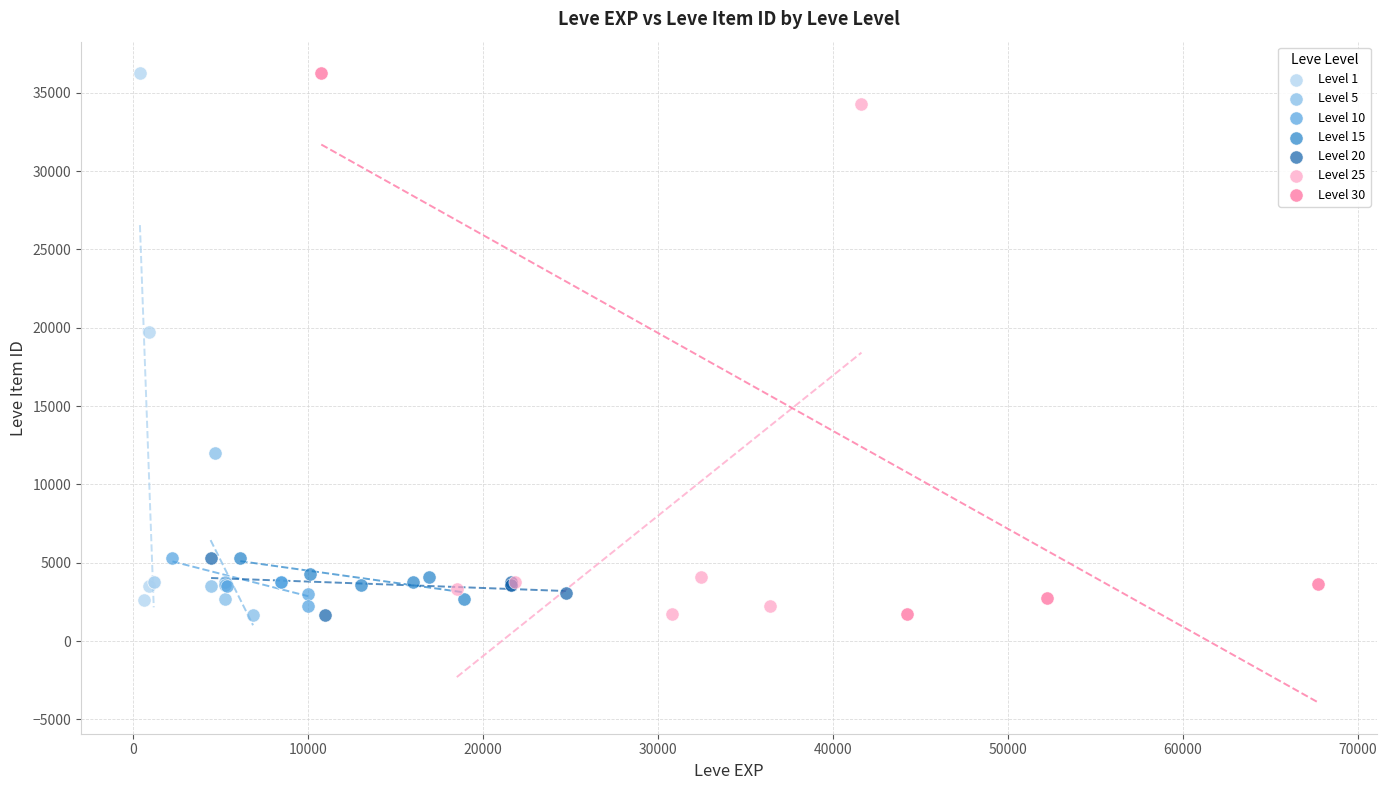

What are all the series names shown in the legend?

Level 1, Level 5, Level 10, Level 15, Level 20, Level 25, Level 30